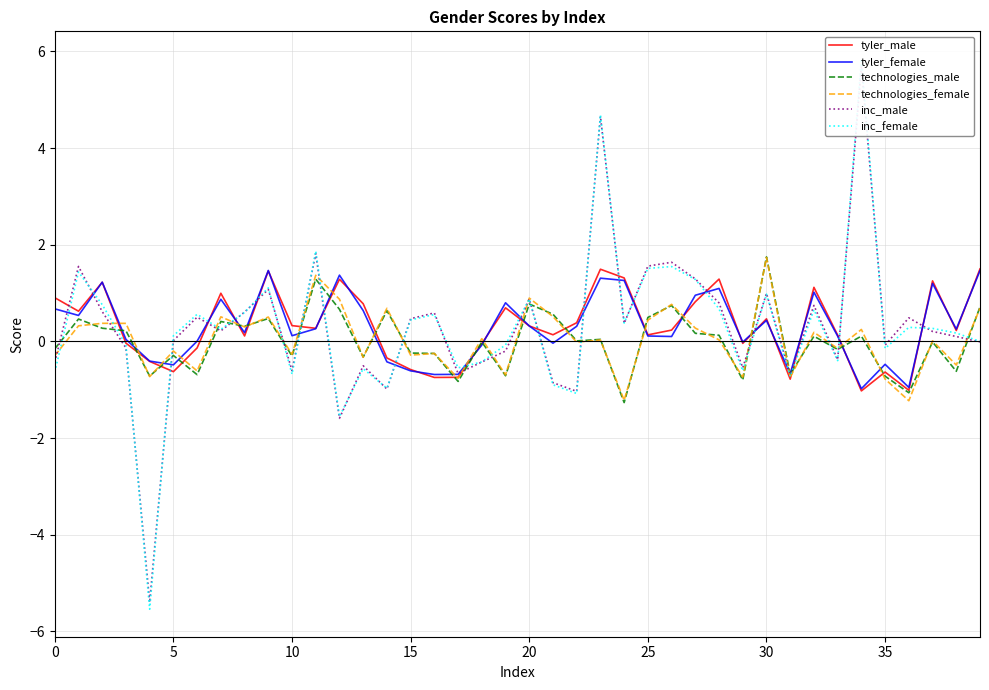

What is the total value across all series at 24?

0.8